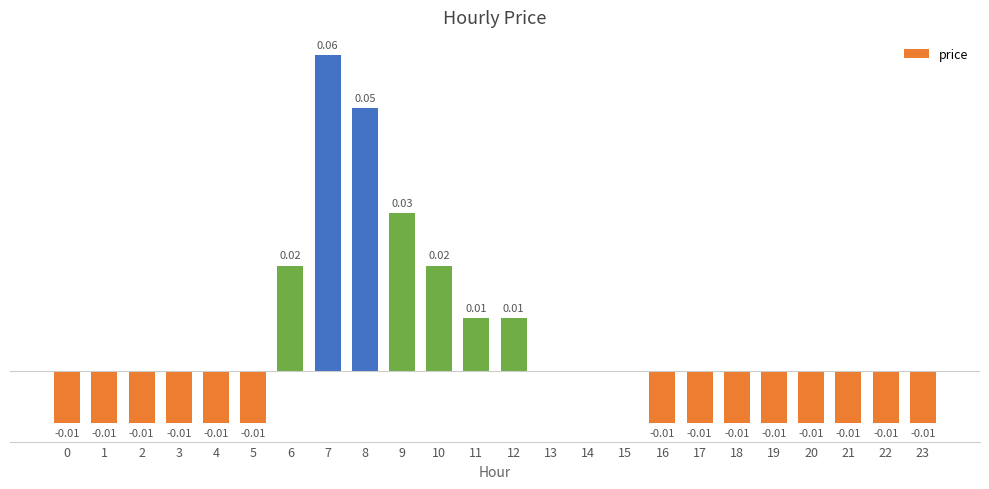

Reading left to right, extract all data points from this chart.

0=-0.0	1=-0.0	2=-0.0	3=-0.0	4=-0.0	5=-0.0	6=0.0	7=0.1	8=0.1	9=0.0	10=0.0	11=0.0	12=0.0	13=0.0	14=0.0	15=0.0	16=-0.0	17=-0.0	18=-0.0	19=-0.0	20=-0.0	21=-0.0	22=-0.0	23=-0.0